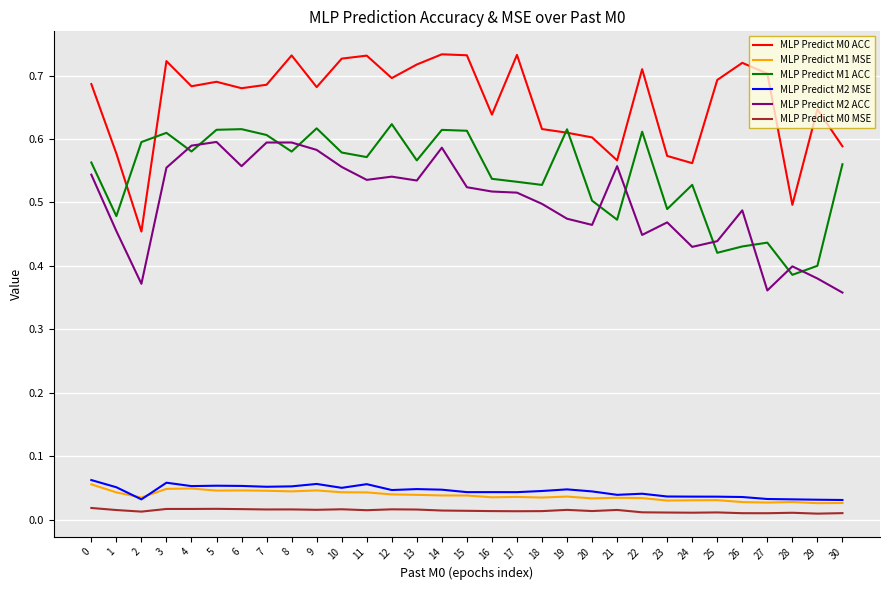

True or false: MLP Predict M2 MSE has a value of 0.1 at 23.

False